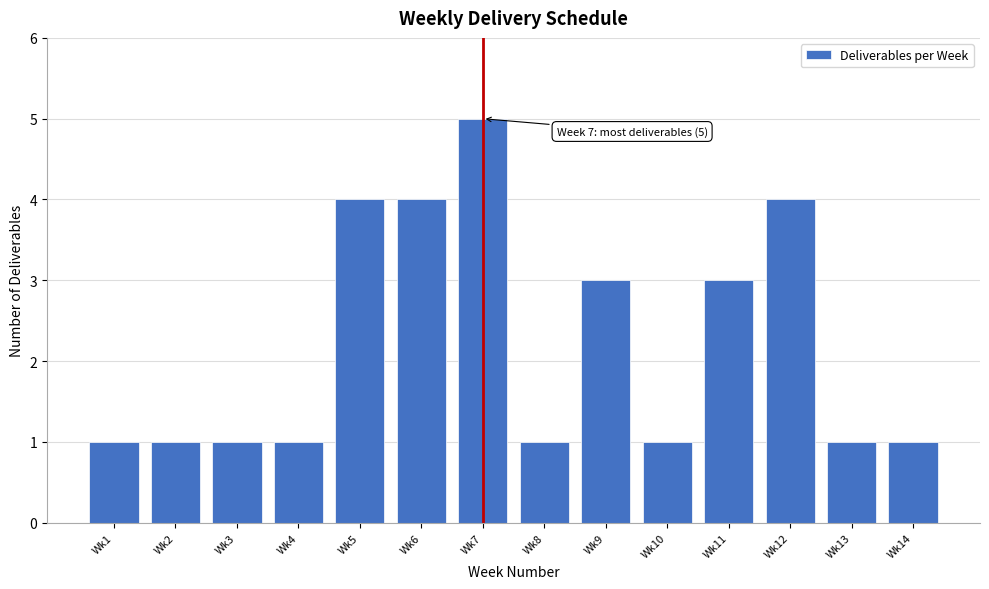

Reading left to right, what are all the values shown in this chart?

1	1	1	1	4	4	5	1	3	1	3	4	1	1